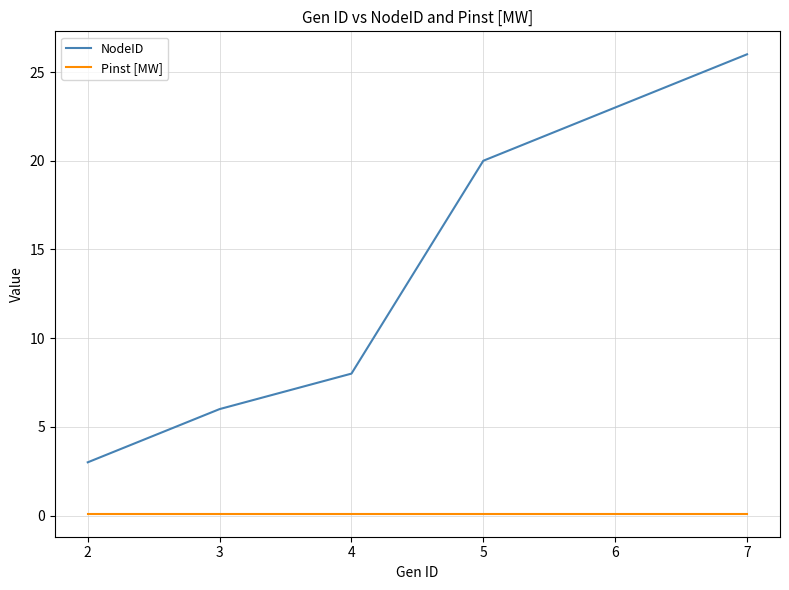

True or false: Pinst [MW] and NodeID cross at least once.

False